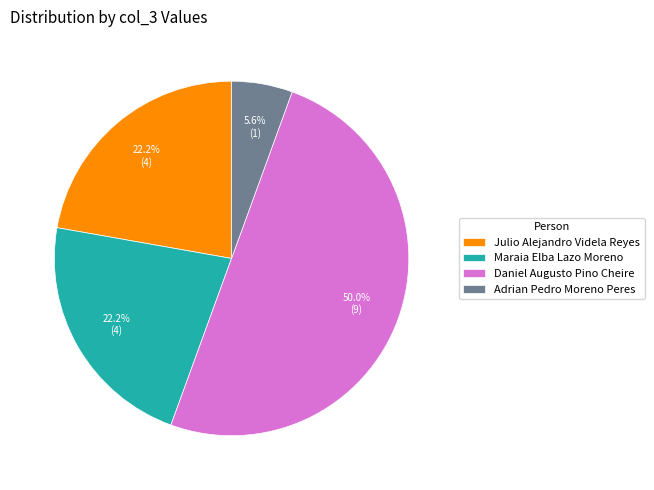

Is it true that Julio Alejandro Videla Reyes is 22% of the pie?

True